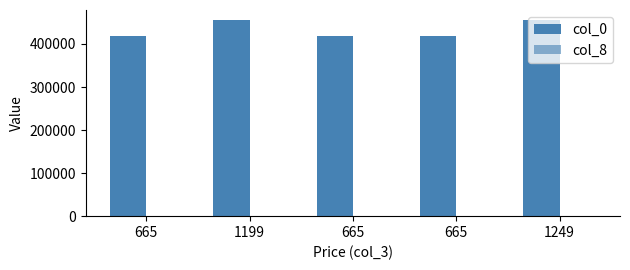

Are the bars horizontal?

No